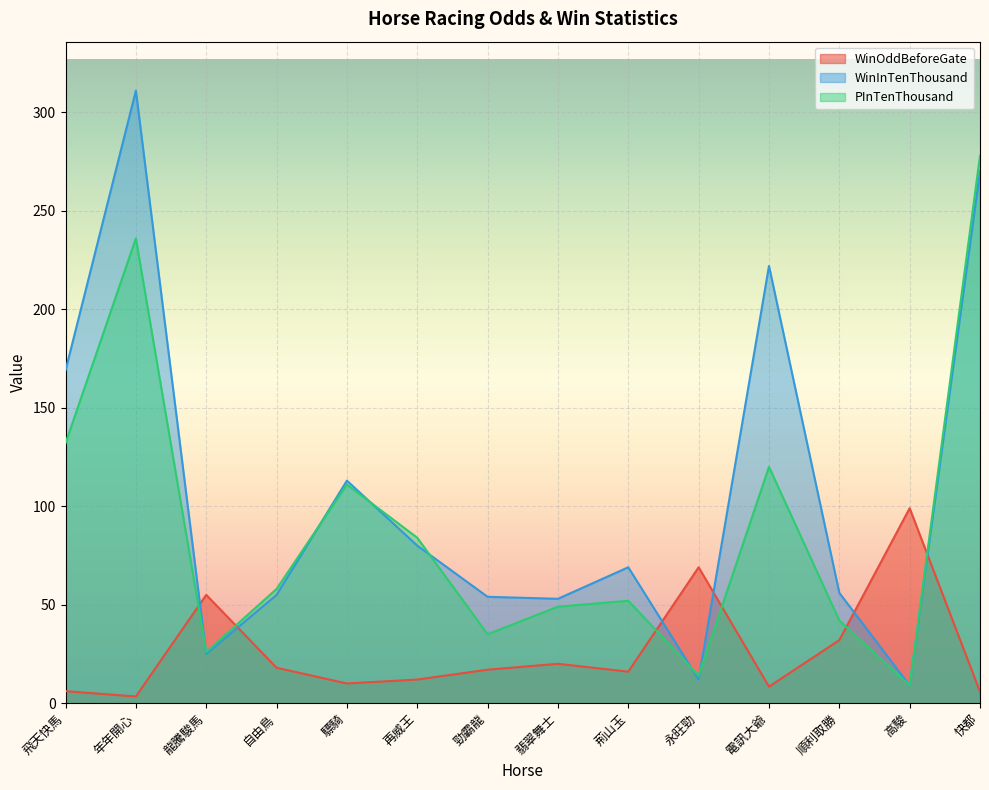

List the series in order of their overall mean, lowest first.

WinOddBeforeGate, PInTenThousand, WinInTenThousand